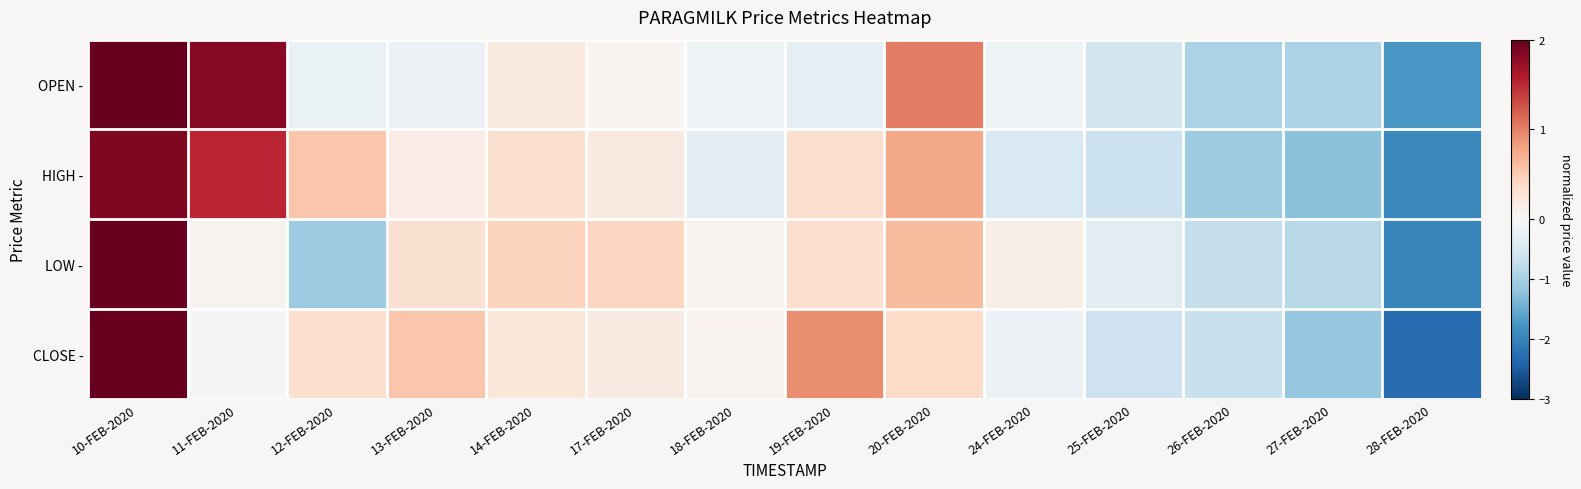

Reading left to right, extract all data points from this chart.

OPEN -: 10-FEB-2020=2.1	11-FEB-2020=1.8	12-FEB-2020=-0.2	13-FEB-2020=-0.2	14-FEB-2020=0.2	17-FEB-2020=0.0	18-FEB-2020=-0.1	19-FEB-2020=-0.3	20-FEB-2020=1.0	24-FEB-2020=-0.2	25-FEB-2020=-0.5	26-FEB-2020=-1.0	27-FEB-2020=-1.0	28-FEB-2020=-1.7
HIGH -: 10-FEB-2020=1.9	11-FEB-2020=1.5	12-FEB-2020=0.6	13-FEB-2020=0.2	14-FEB-2020=0.3	17-FEB-2020=0.2	18-FEB-2020=-0.3	19-FEB-2020=0.3	20-FEB-2020=0.8	24-FEB-2020=-0.4	25-FEB-2020=-0.6	26-FEB-2020=-1.1	27-FEB-2020=-1.2	28-FEB-2020=-1.9
LOW -: 10-FEB-2020=2.6	11-FEB-2020=0.1	12-FEB-2020=-1.1	13-FEB-2020=0.3	14-FEB-2020=0.5	17-FEB-2020=0.4	18-FEB-2020=0.1	19-FEB-2020=0.3	20-FEB-2020=0.6	24-FEB-2020=0.1	25-FEB-2020=-0.4	26-FEB-2020=-0.7	27-FEB-2020=-0.8	28-FEB-2020=-2.0
CLOSE -: 10-FEB-2020=2.3	11-FEB-2020=-0.1	12-FEB-2020=0.3	13-FEB-2020=0.6	14-FEB-2020=0.2	17-FEB-2020=0.2	18-FEB-2020=0.1	19-FEB-2020=0.9	20-FEB-2020=0.4	24-FEB-2020=-0.2	25-FEB-2020=-0.6	26-FEB-2020=-0.7	27-FEB-2020=-1.1	28-FEB-2020=-2.3